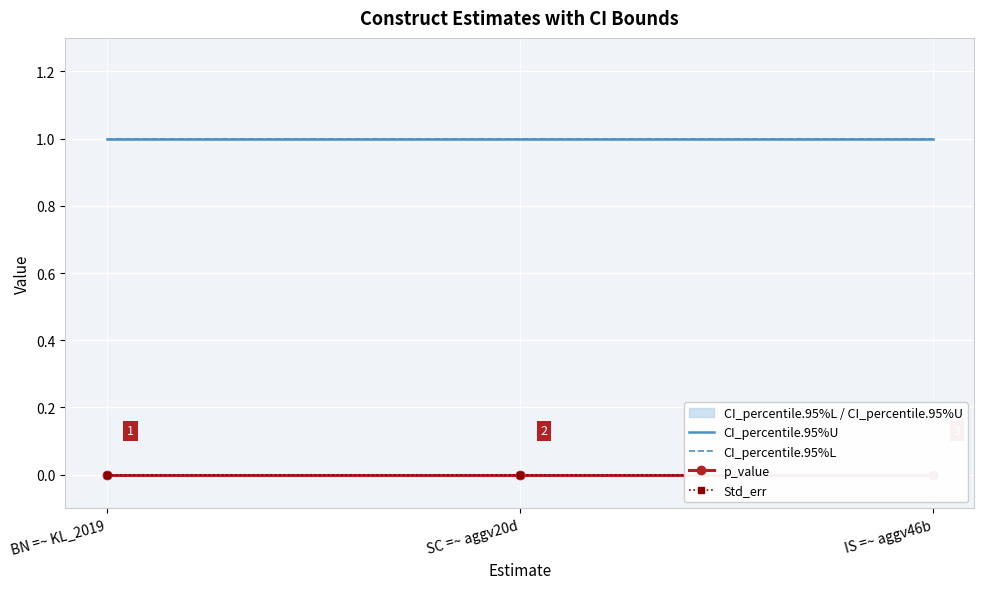

Rank the series by their maximum value, from highest to lowest.

CI_percentile.95%U, CI_percentile.95%L, p_value, Std_err